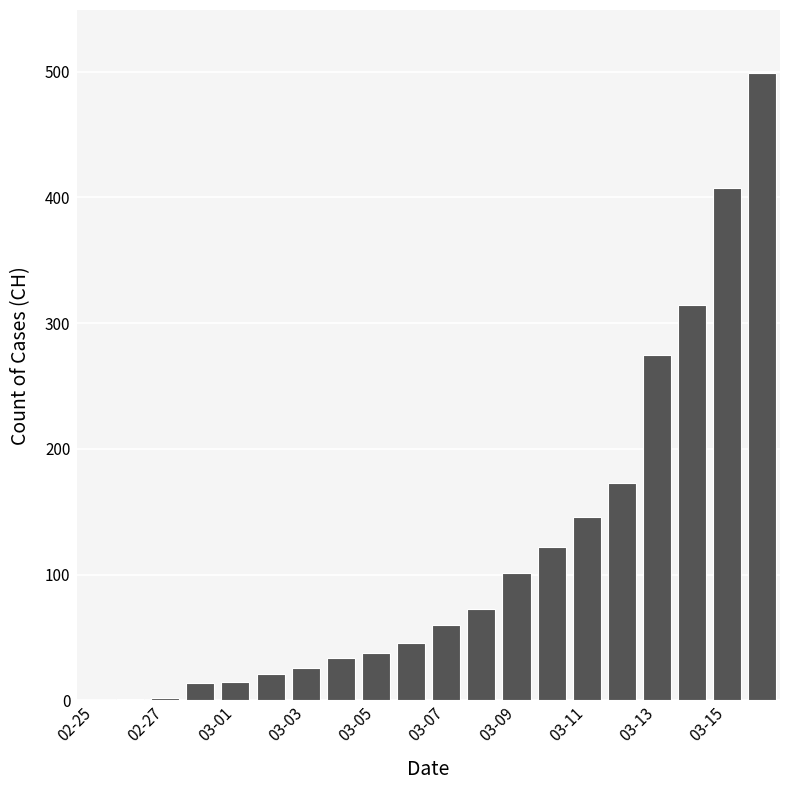

What is the greatest value displayed?

499